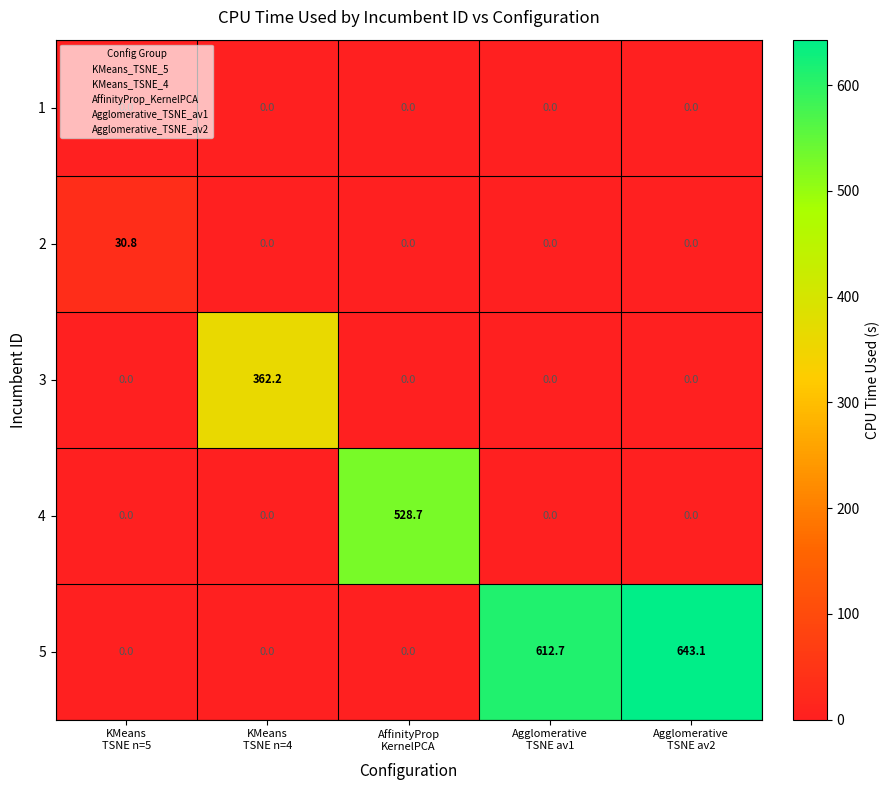

Which series has the widest spread of values?

5